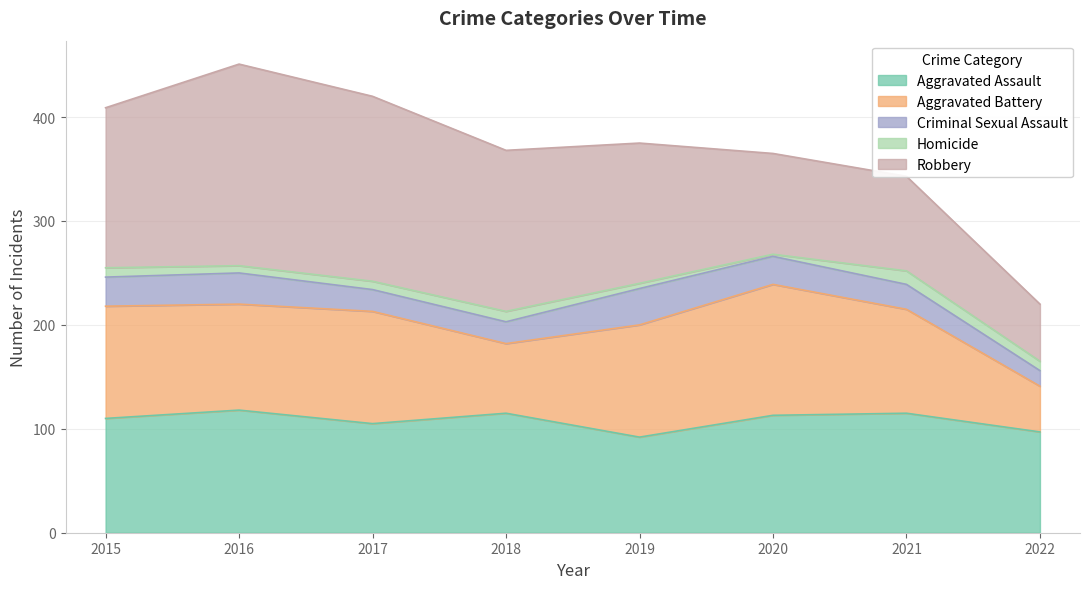

How many values in the Robbery series exceed 154?

3